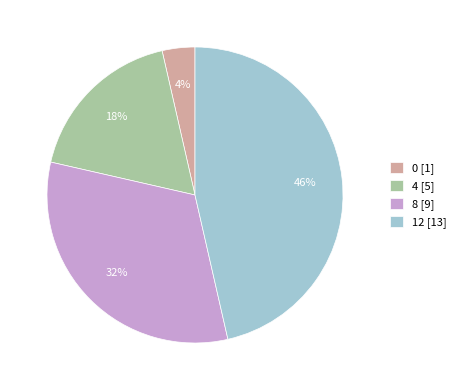

Does 4 represent more than half of the total?

No